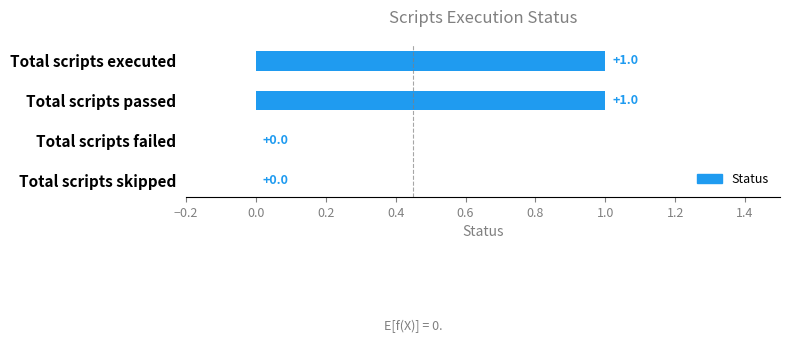

The chart shows a value of -1 at Total scripts skipped. True or false?

False